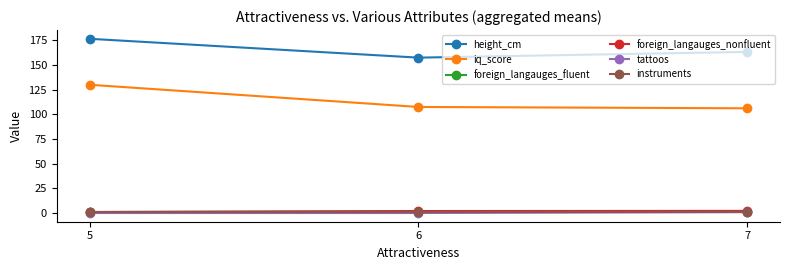

Which series has the widest spread of values?

iq_score